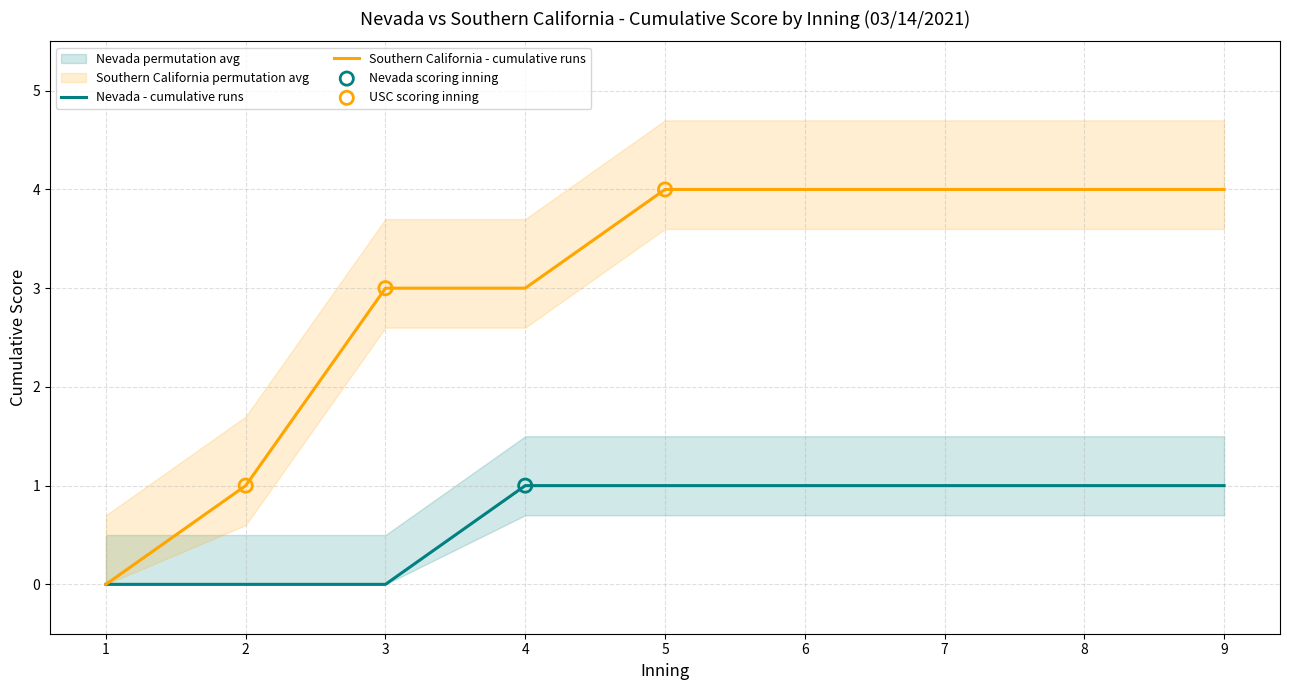

At which category is the sum across all series the highest?

Inning 9